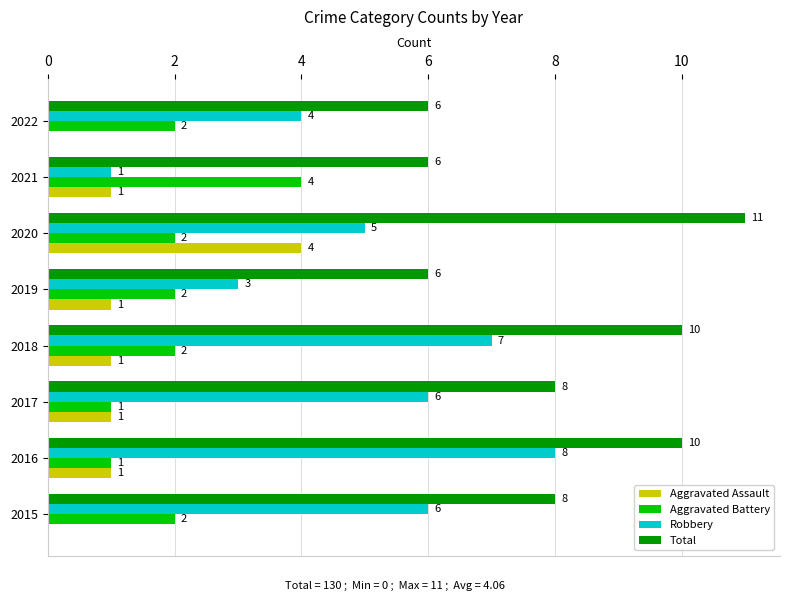

Which category has the highest value in the Aggravated Battery series?

2021